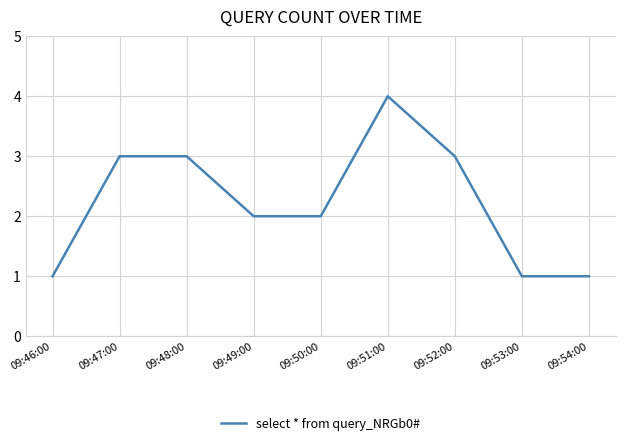

What is the difference between the maximum and minimum values?

3